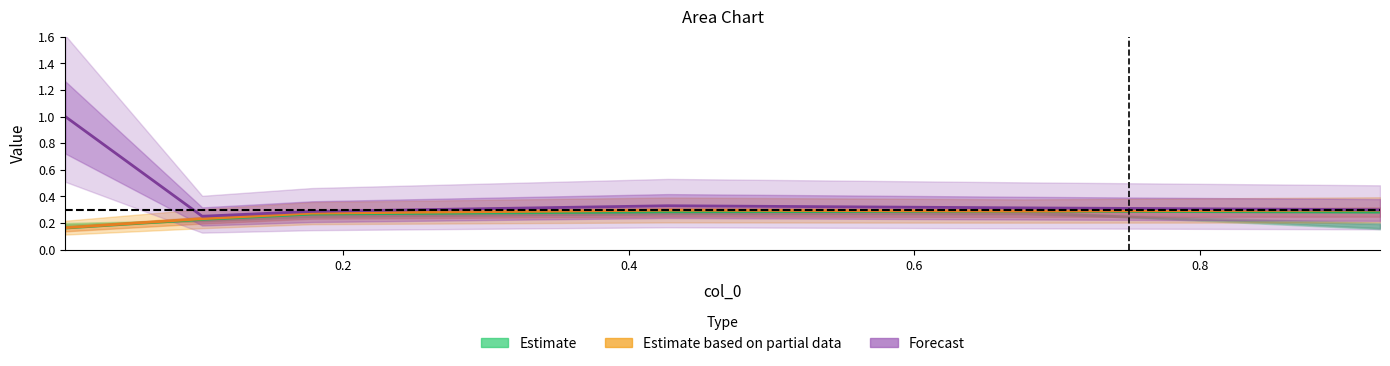

Is it true that Forecast equals 0.5 at 1.0?

False